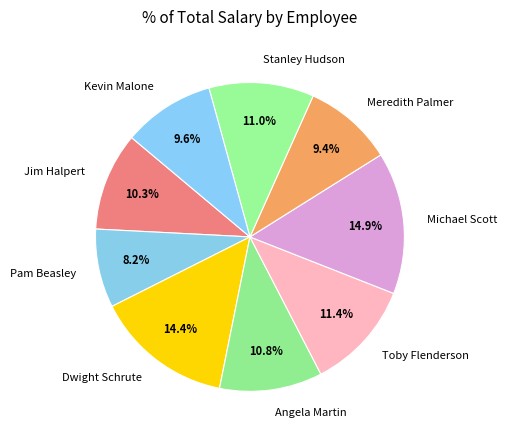

Between Angela Martin and Toby Flenderson, which is larger?

Toby Flenderson